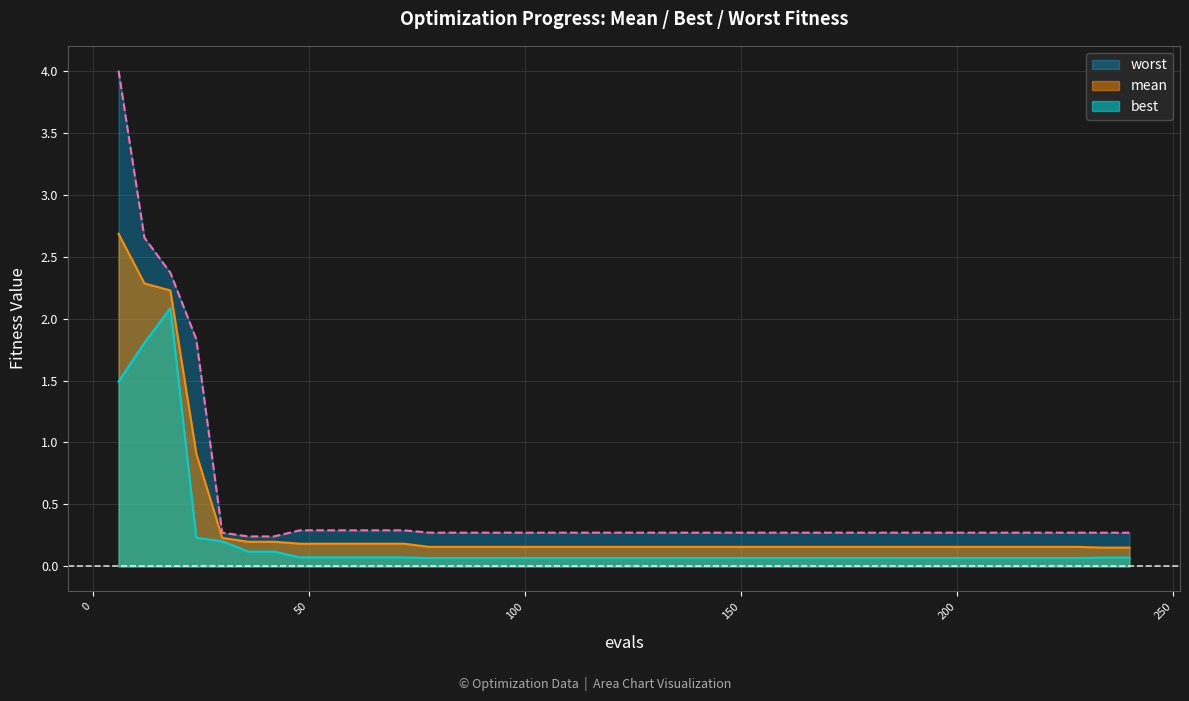

At which label is worst closest to 2?

24